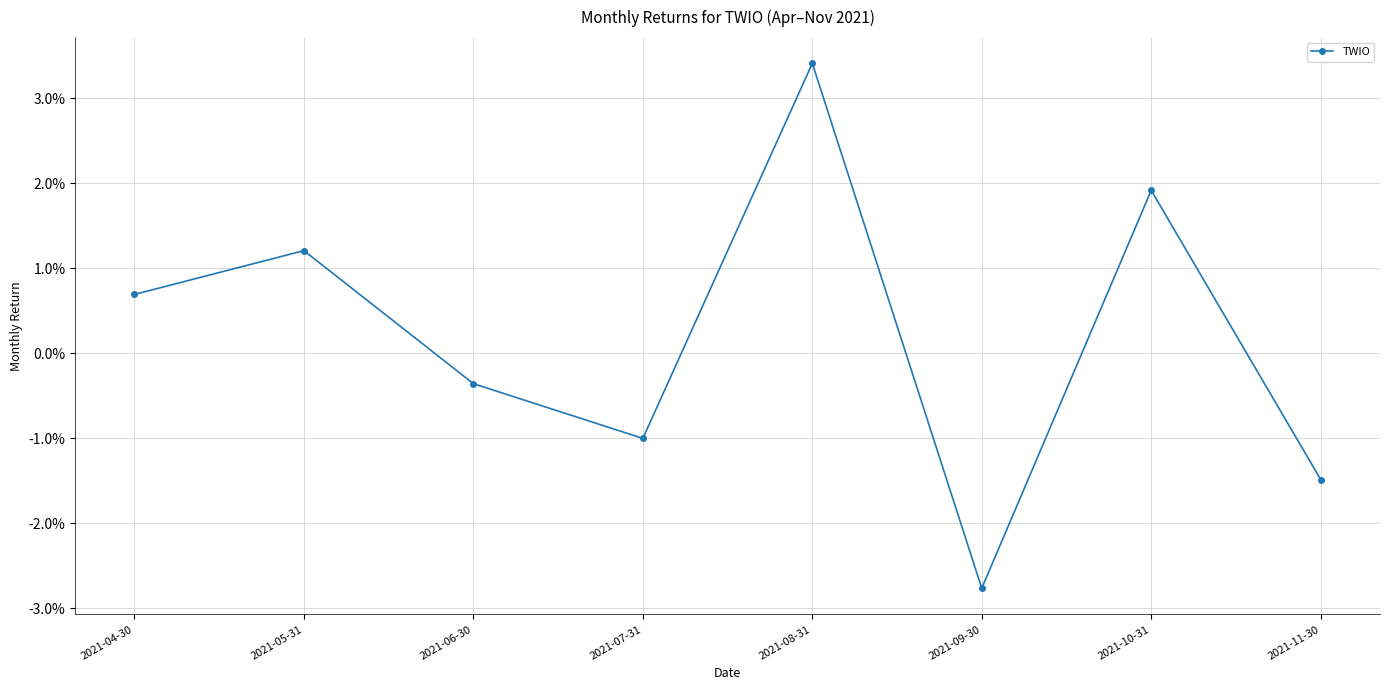

What is the label of the 8th point from the left?

2021-11-30